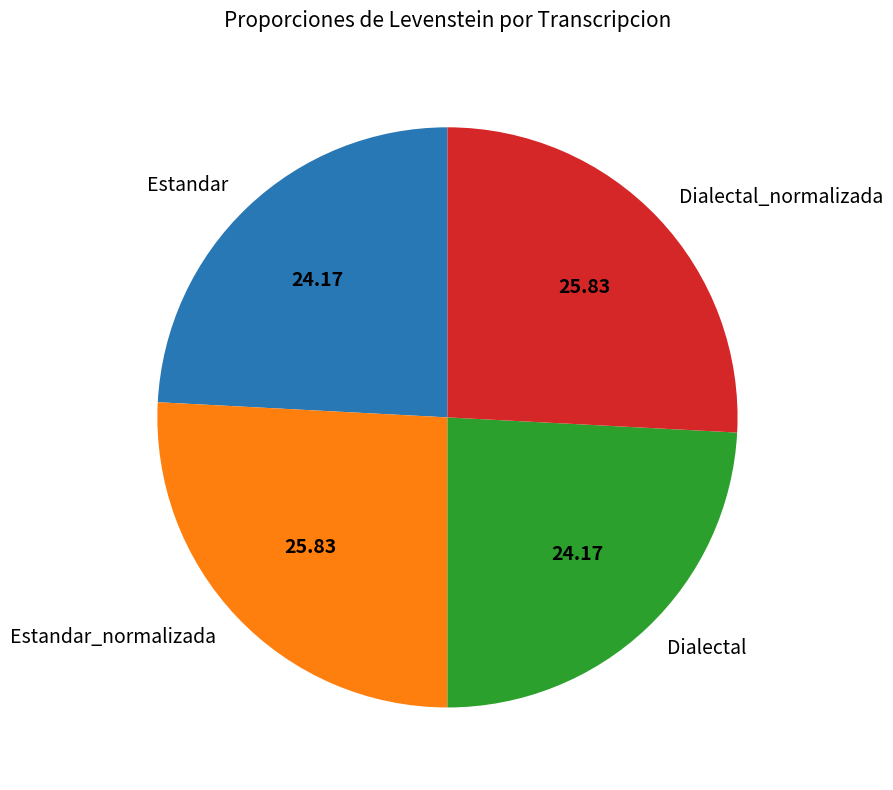

Does any single category account for the majority?

No